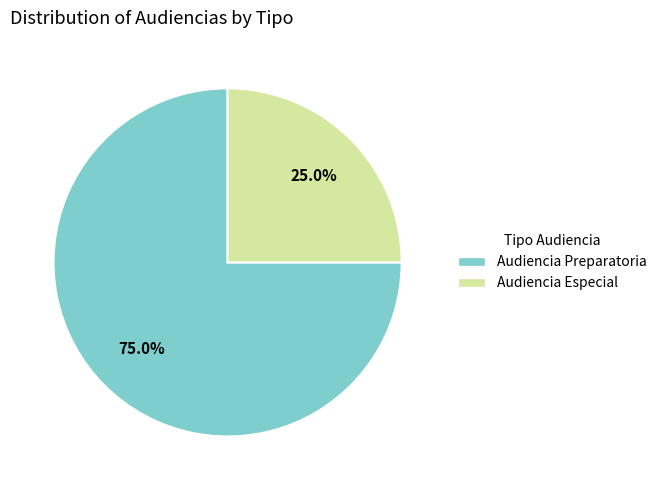

What is the smallest slice in the pie chart?

Audiencia Especial